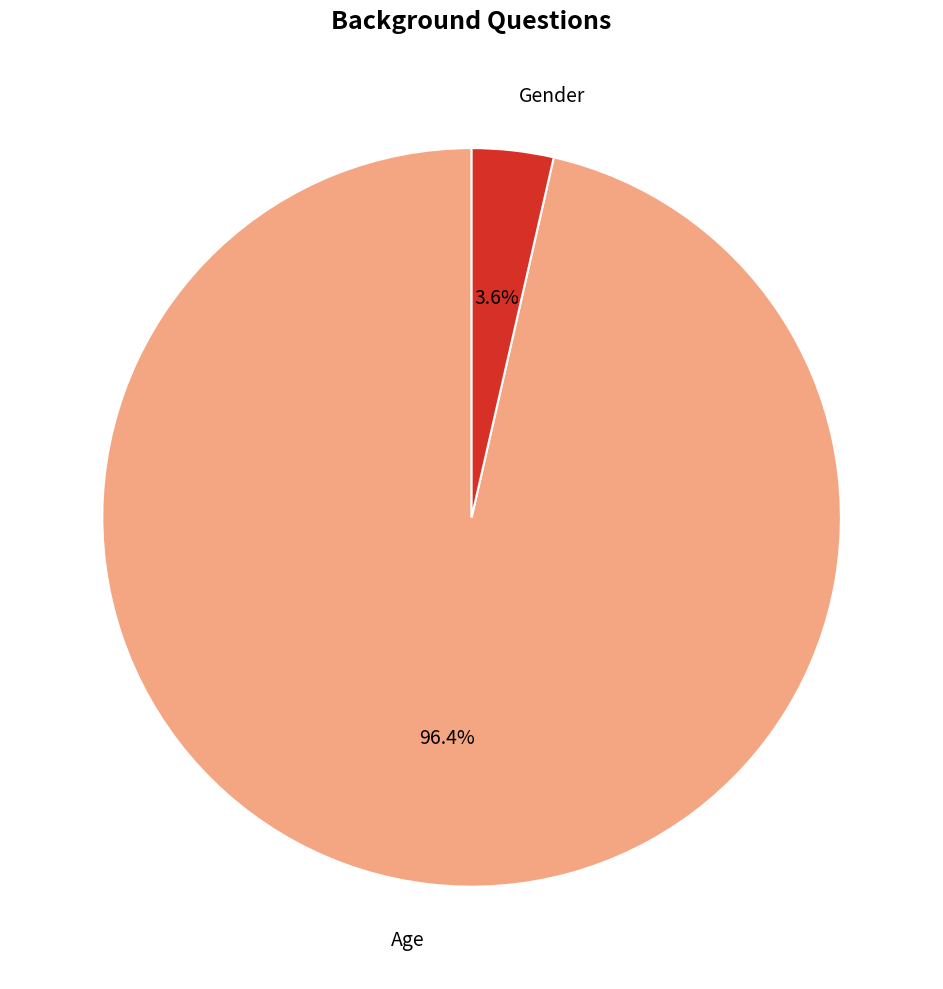

What percentage is the Gender slice, to the nearest percent?

4%